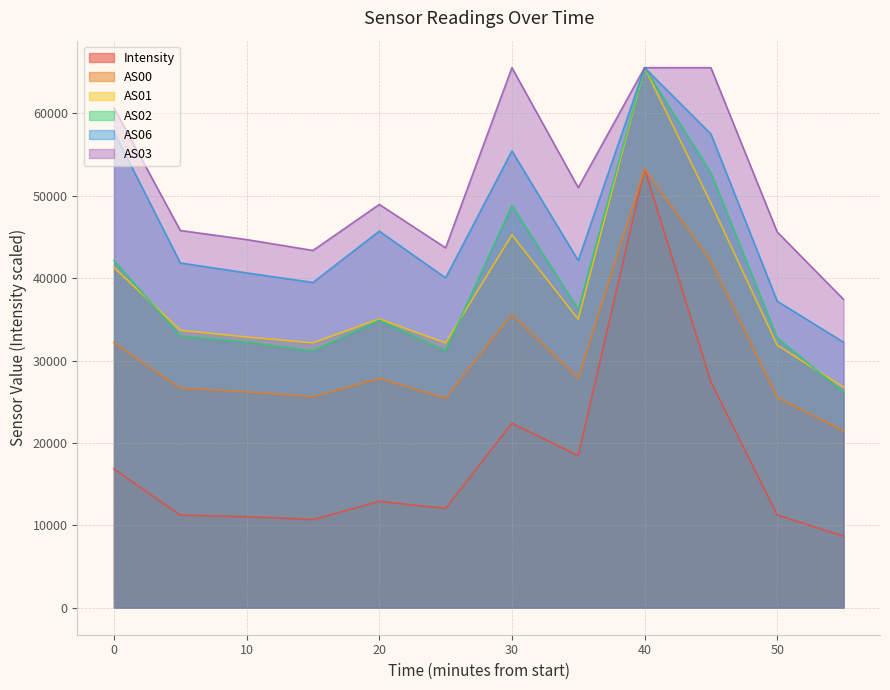

Does the chart display data point markers on the line(s)?

No